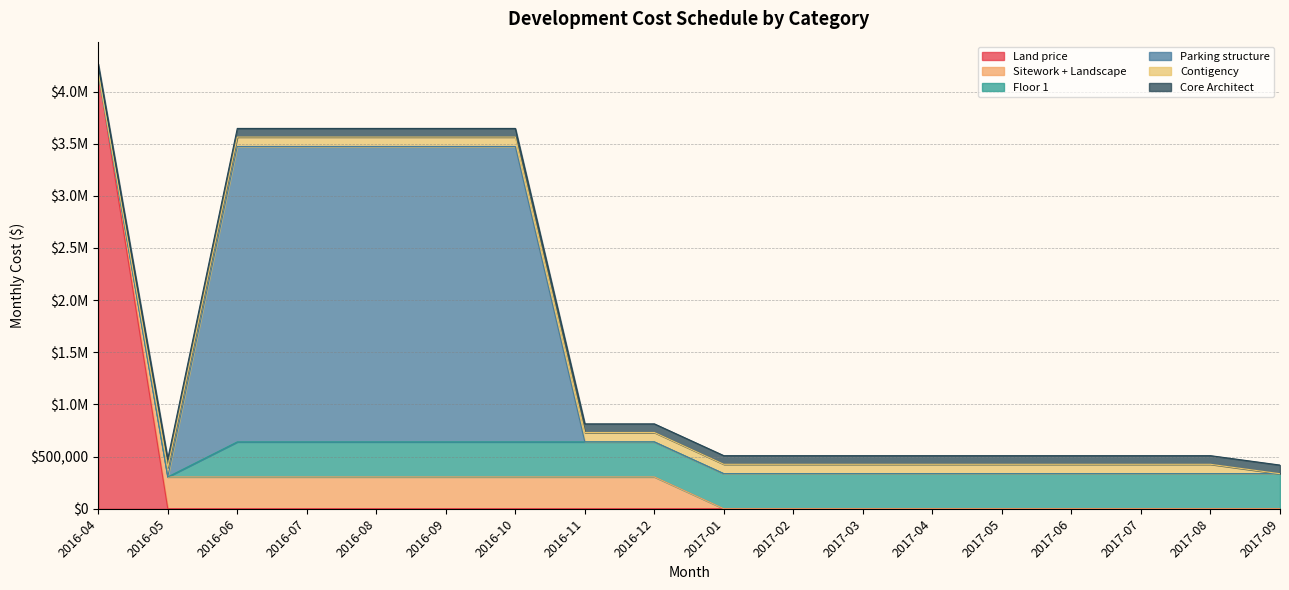

At which category is the sum across all series the highest?

2016-04